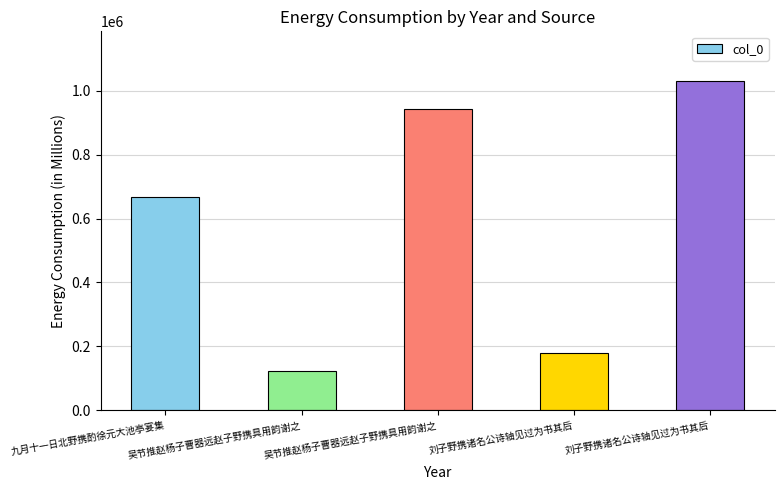

How many bars are there in total?

5